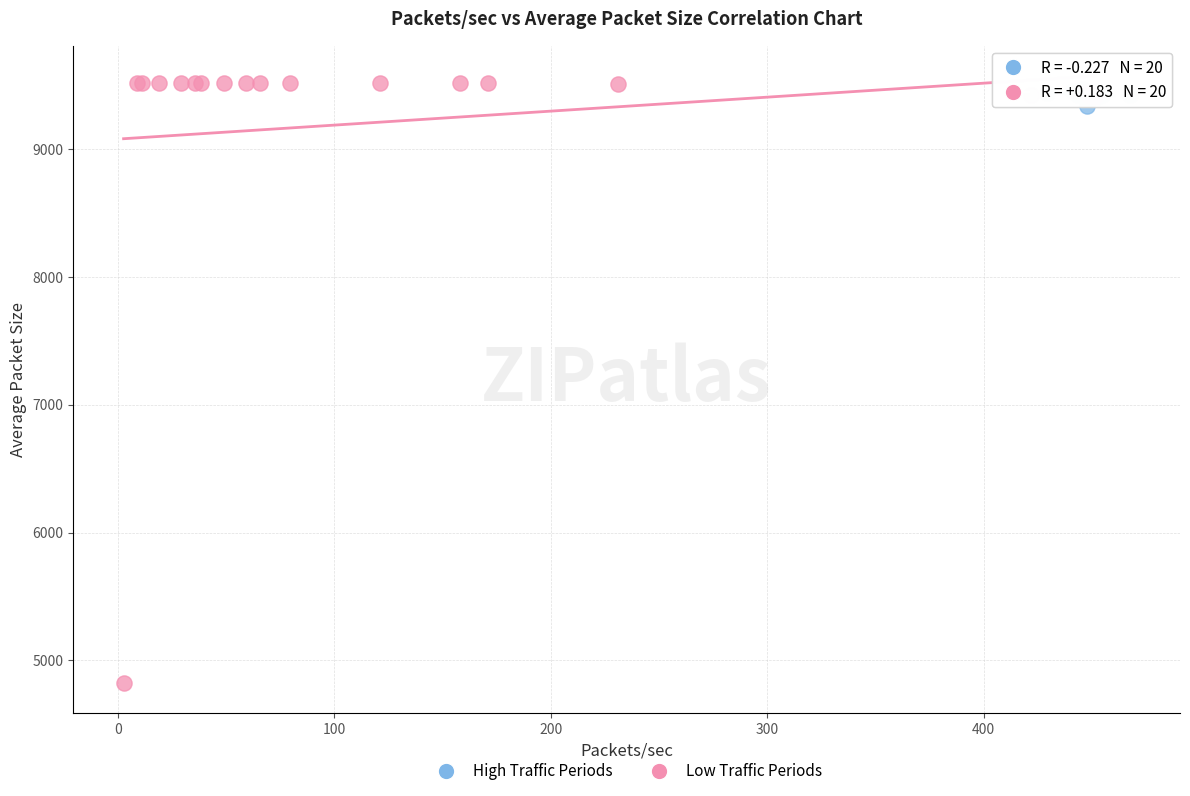

Which series contains the lowest Y value?

Low Traffic Periods